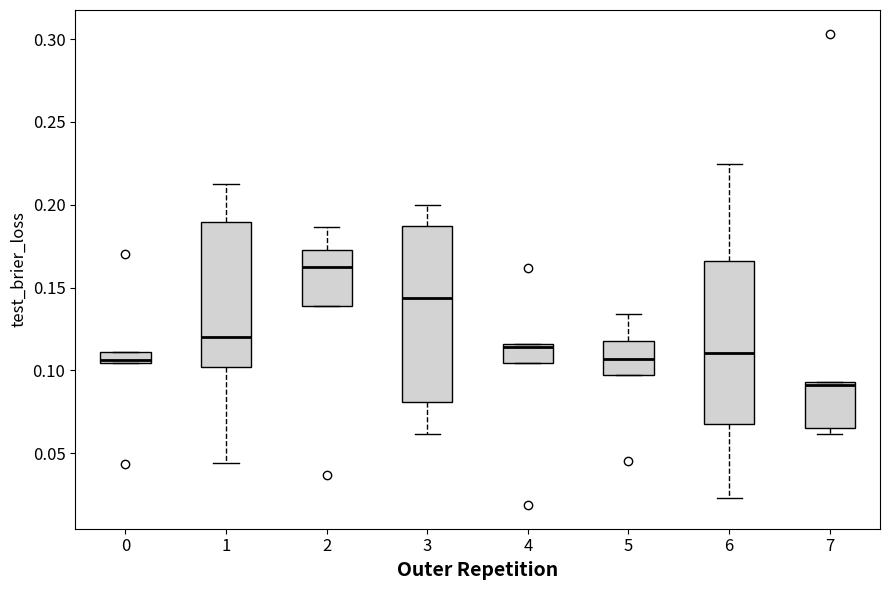

Which box has the lowest median line?

7